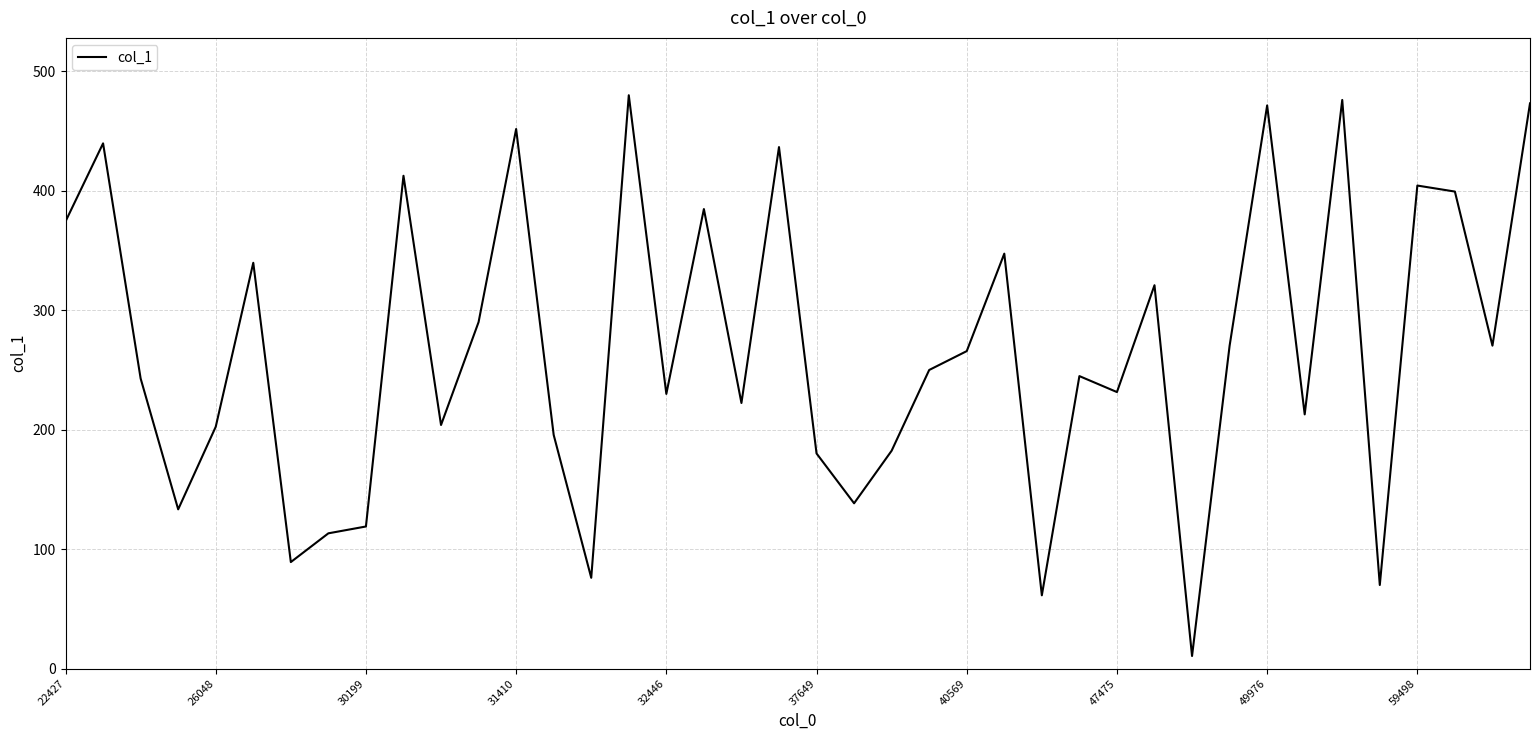

What is the maximum value shown in the chart?

479.9